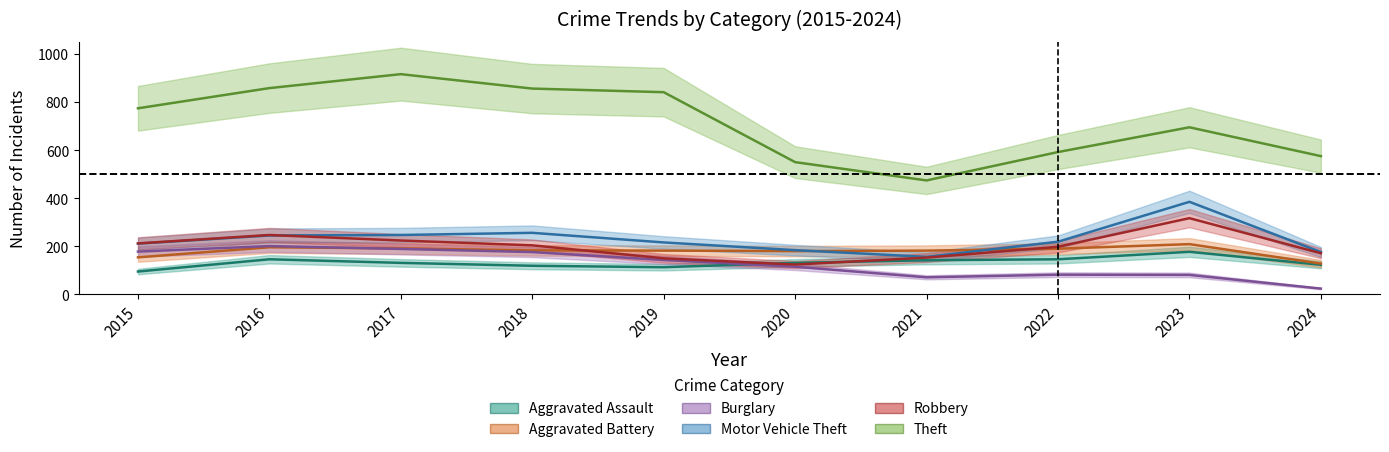

Which series has the widest spread of values?

Theft